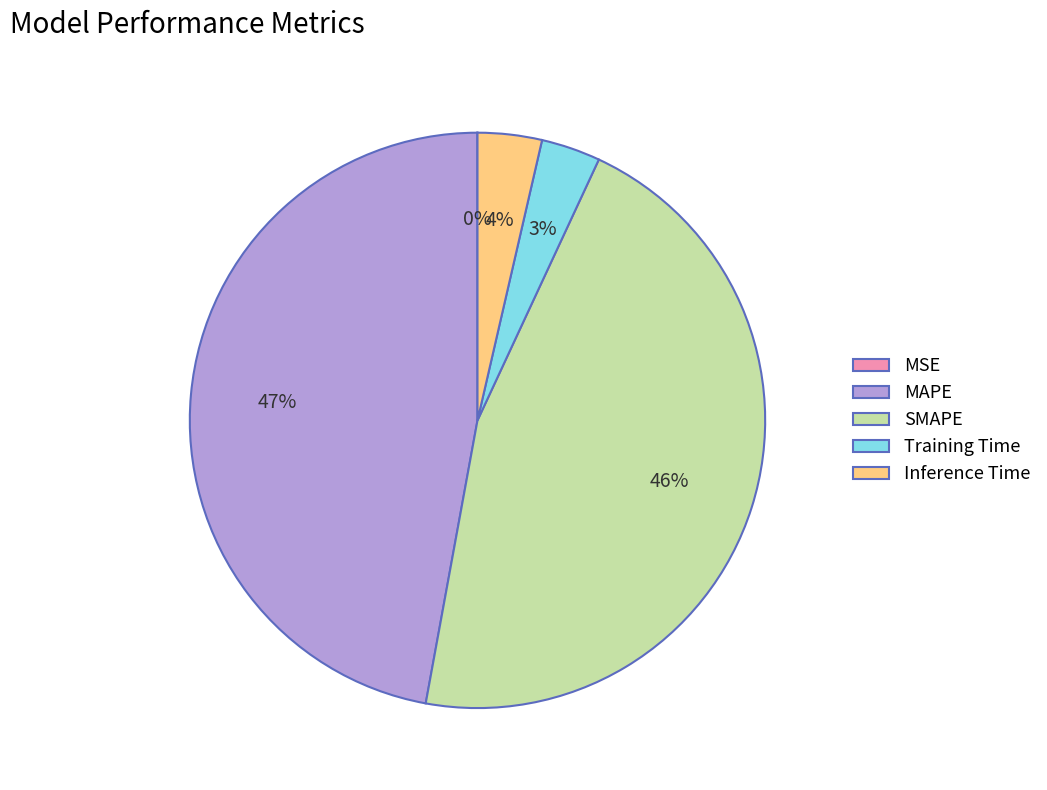

To the nearest percent, what is the difference between the largest and smallest slice percentages?

47%